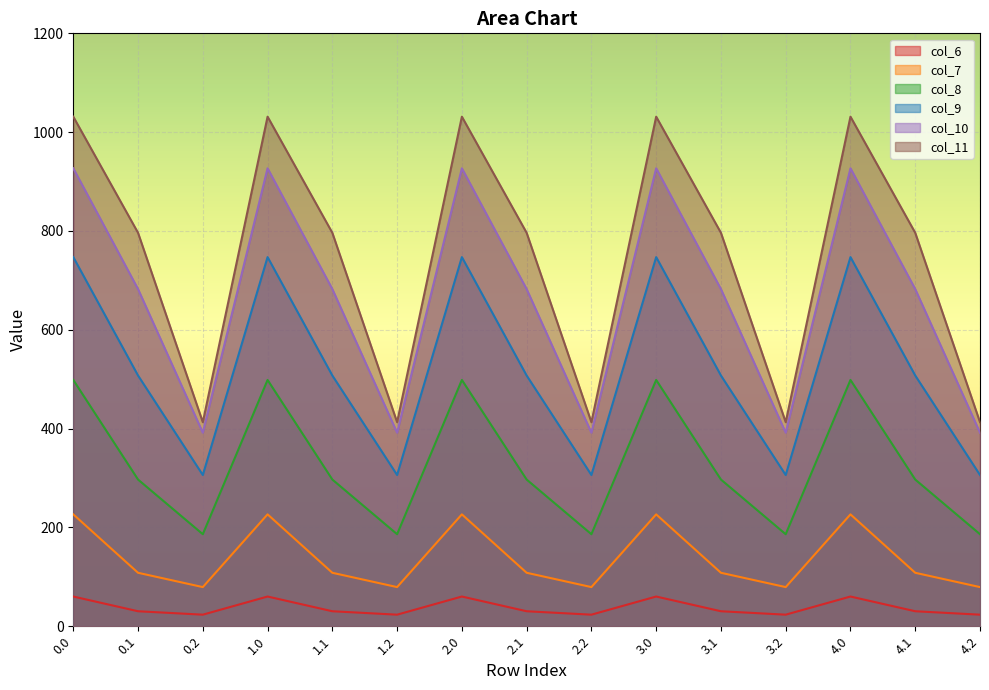

What position from the right is 3.1?

5